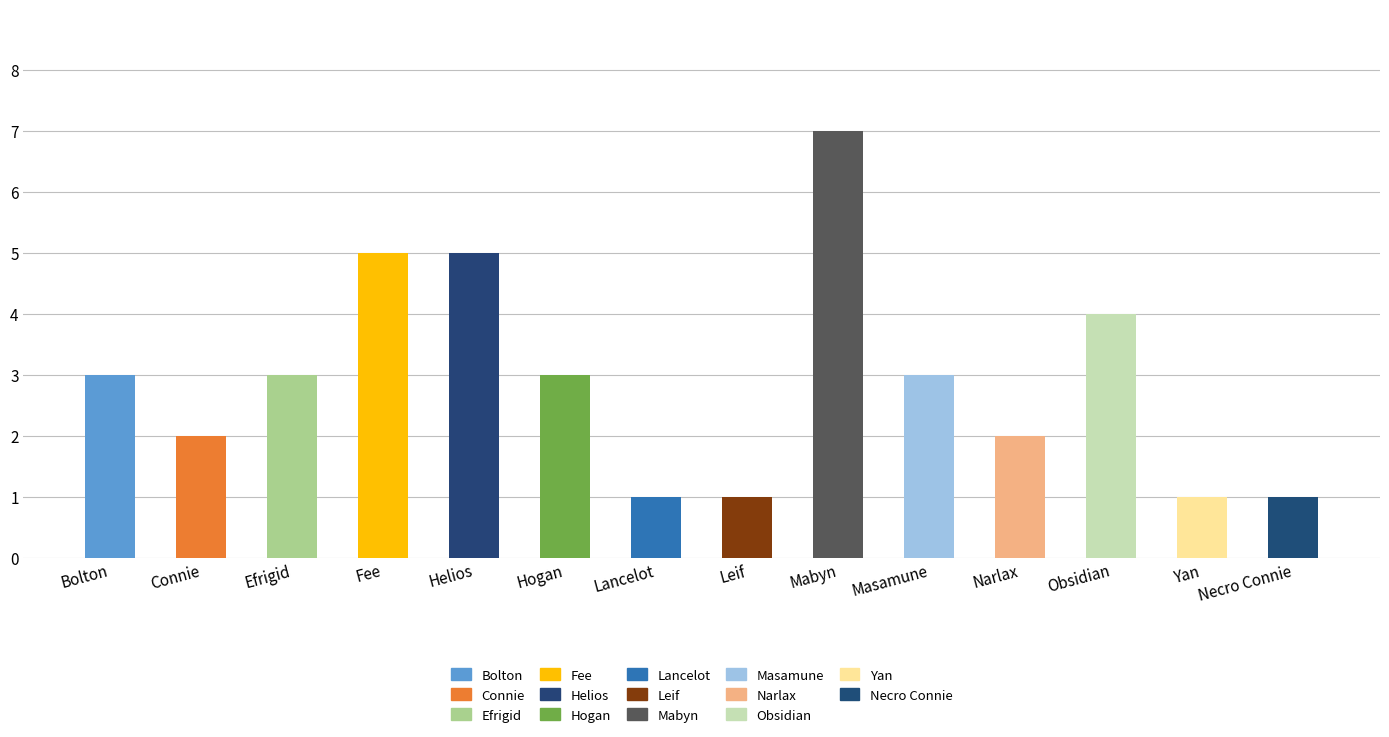

Reading left to right, list all the values displayed in this chart.

3	2	3	5	5	3	1	1	7	3	2	4	1	1